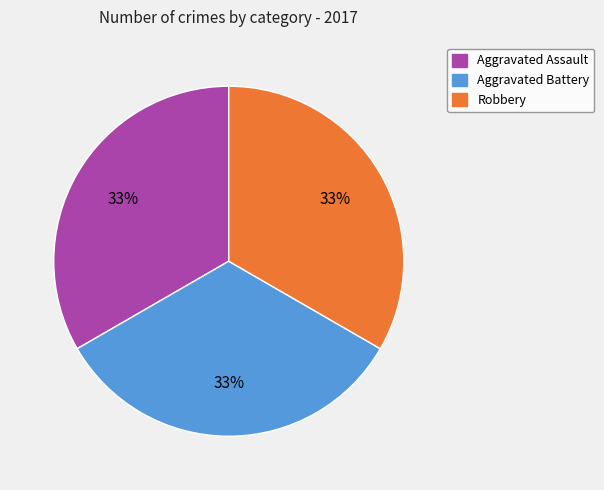

To the nearest percent, what is the average slice percentage?

33%